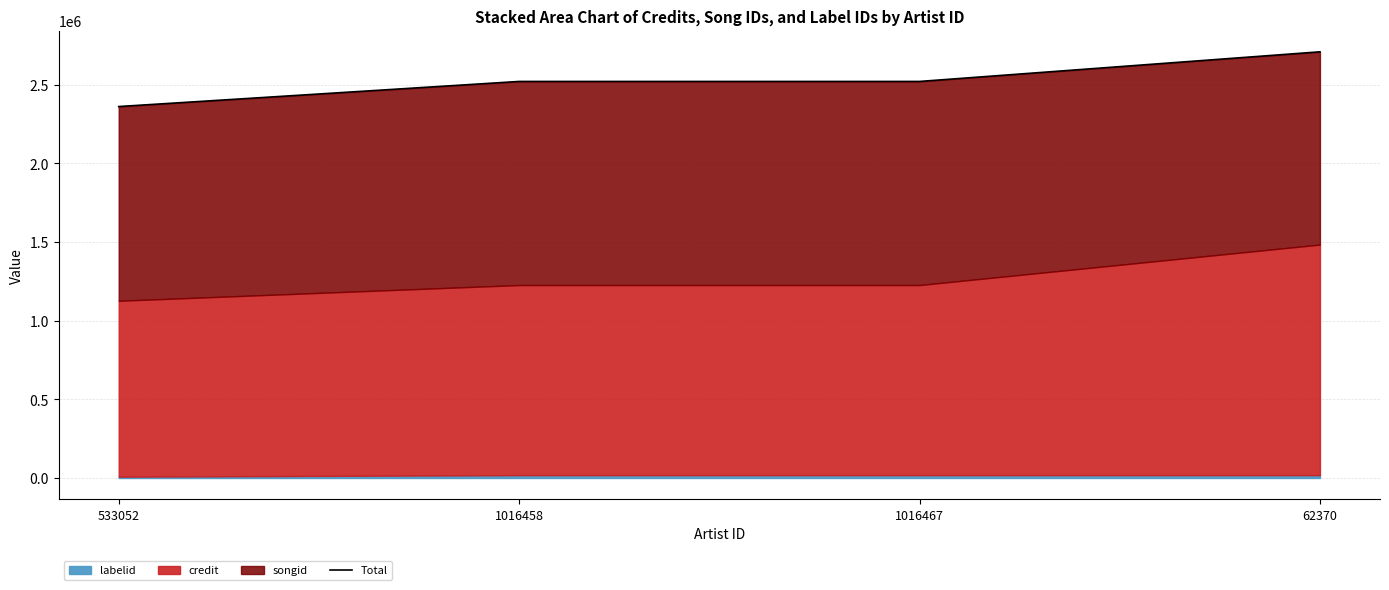

What is the label of the 4th point from the left?

62370